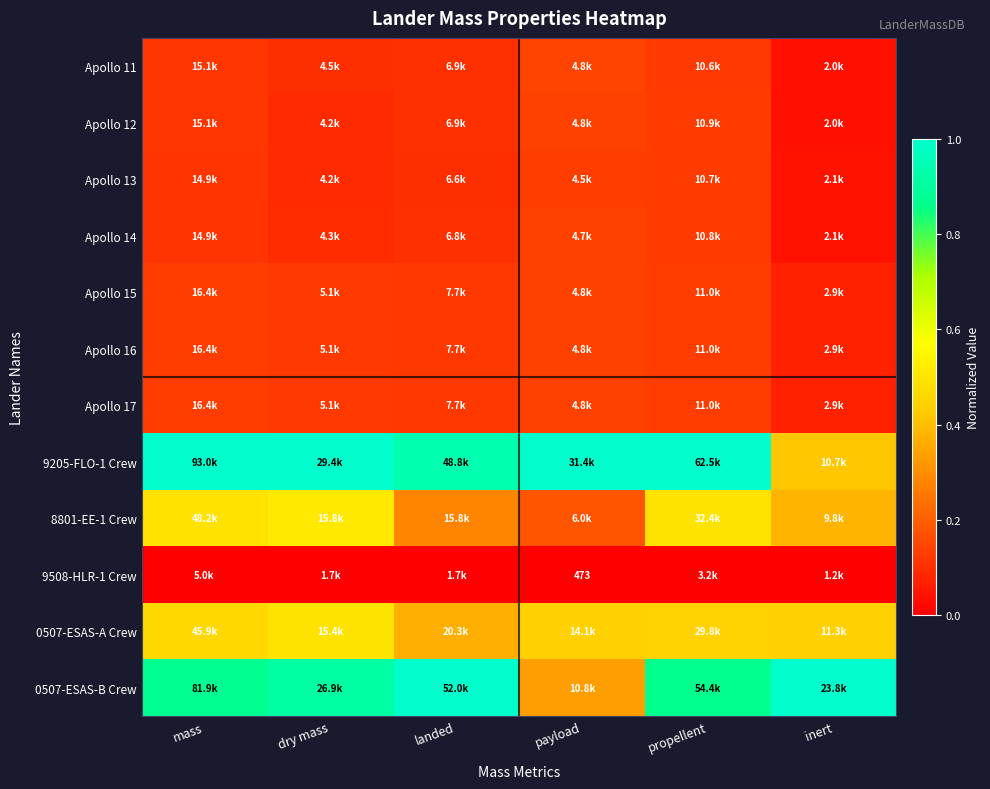

True or false: Apollo 15 has a value of 0.0 at dry mass.

False